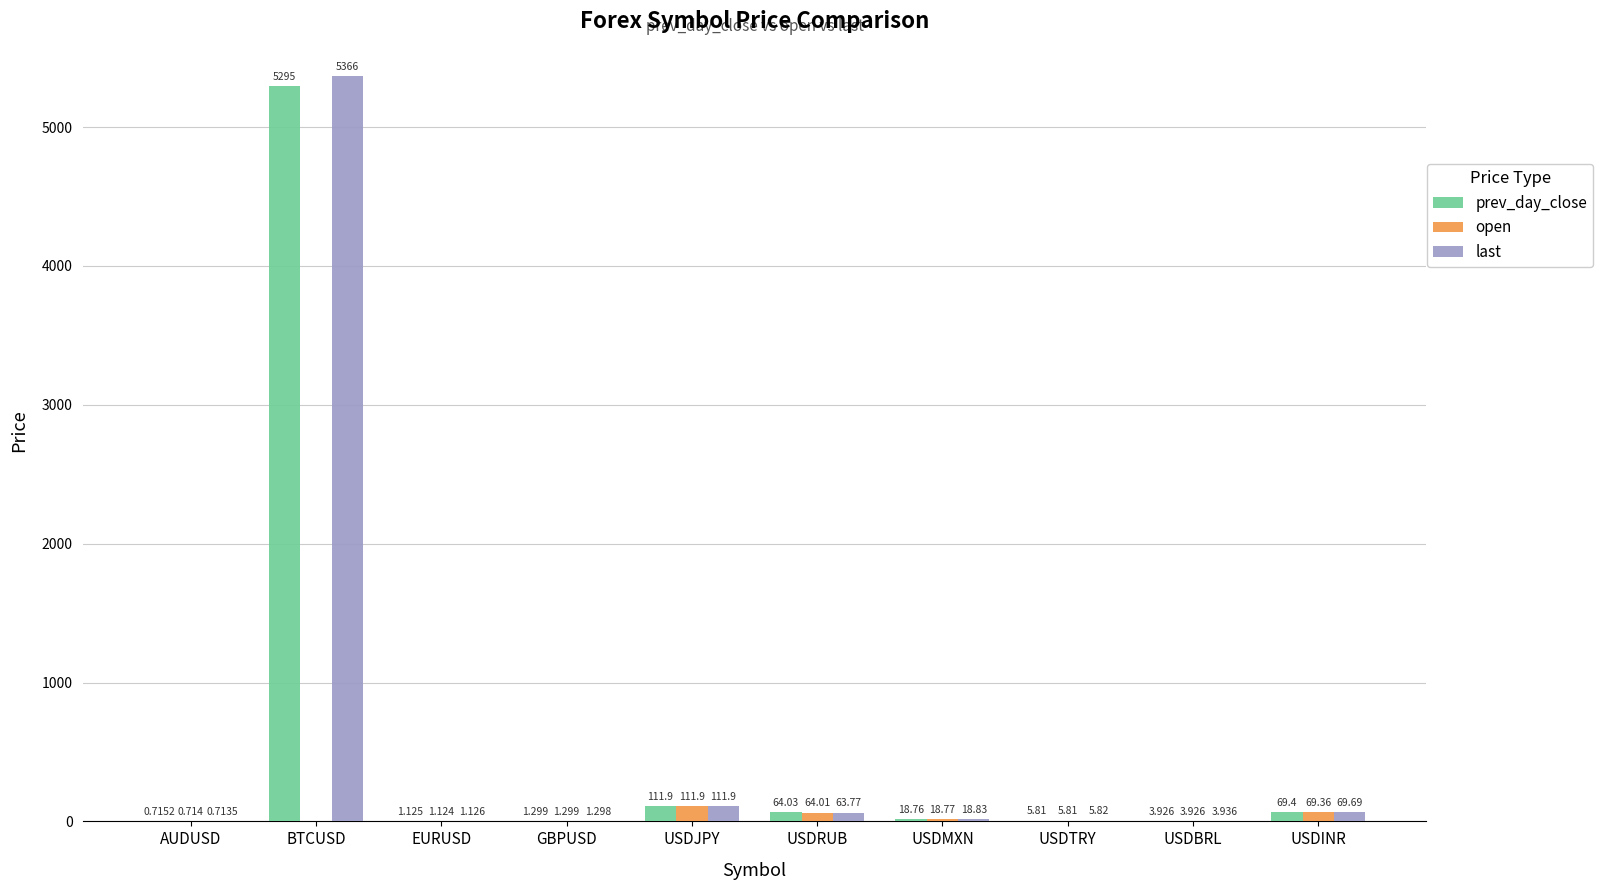

At which label is prev_day_close closest to 2647?

USDJPY